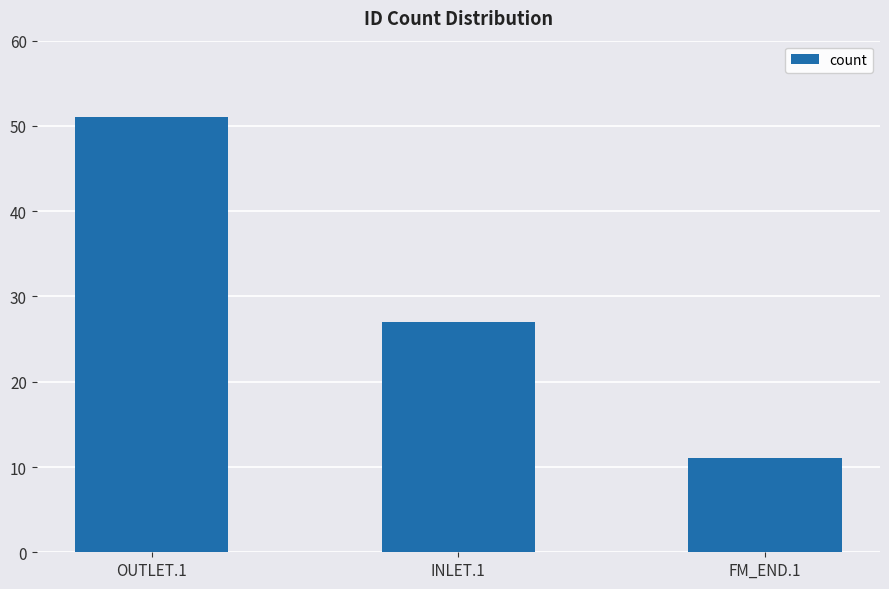

Reading left to right, extract all data points from this chart.

51	27	11